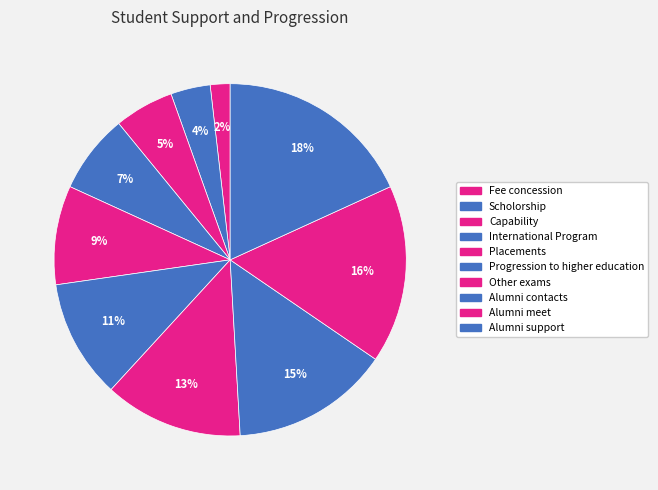

Rank the categories by value from lowest to highest.

Fee concession, Scholorship, Capability, International Program, Placements, Progression to higher education, Other exams, Alumni contacts, Alumni meet, Alumni support